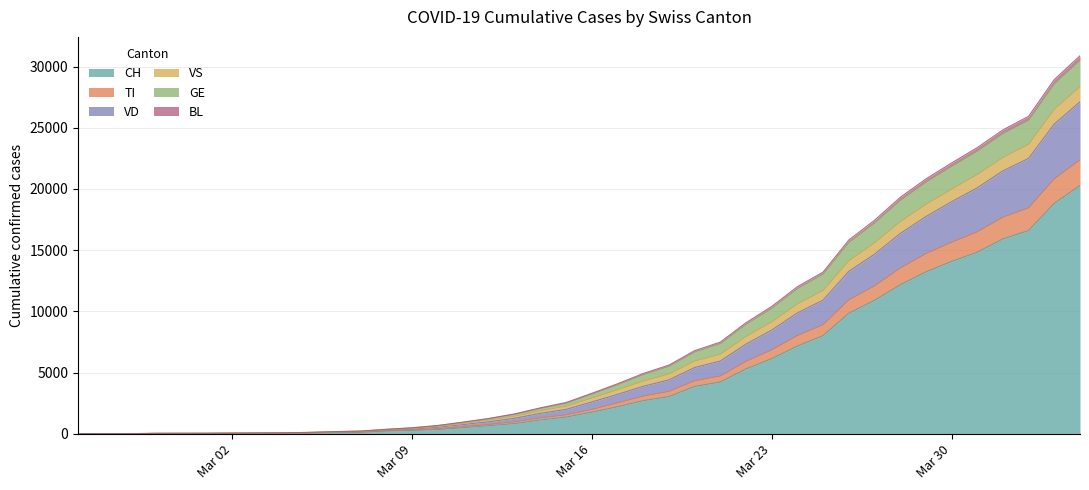

Rank the categories by CH value from lowest to highest.

2020-02-25, 2020-02-26, 2020-02-27, 2020-02-28, 2020-02-29, 2020-03-01, 2020-03-02, 2020-03-03, 2020-03-04, 2020-03-05, 2020-03-06, 2020-03-07, 2020-03-08, 2020-03-09, 2020-03-10, 2020-03-11, 2020-03-12, 2020-03-13, 2020-03-14, 2020-03-15, 2020-03-16, 2020-03-17, 2020-03-18, 2020-03-19, 2020-03-20, 2020-03-21, 2020-03-22, 2020-03-23, 2020-03-24, 2020-03-25, 2020-03-26, 2020-03-27, 2020-03-28, 2020-03-29, 2020-03-30, 2020-03-31, 2020-04-01, 2020-04-02, 2020-04-03, 2020-04-04